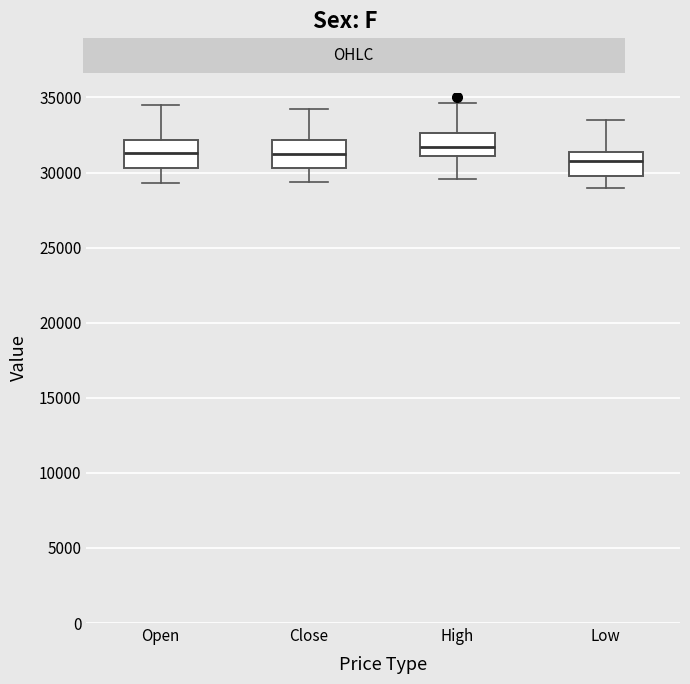

Reading left to right, read every box against the y-axis: the position of its median line, the range the box covers, and the ends of its whiskers. The values are not printed on the chart, so give them approximately, as read against the axis.

Open: median 31500, box 30500 to 32000, whiskers 29500 to 34500
Close: median 31000, box 30500 to 32000, whiskers 29500 to 34000
High: median 31500, box 31000 to 32500, whiskers 29500 to 34500
Low: median 31000, box 30000 to 31500, whiskers 29000 to 33500